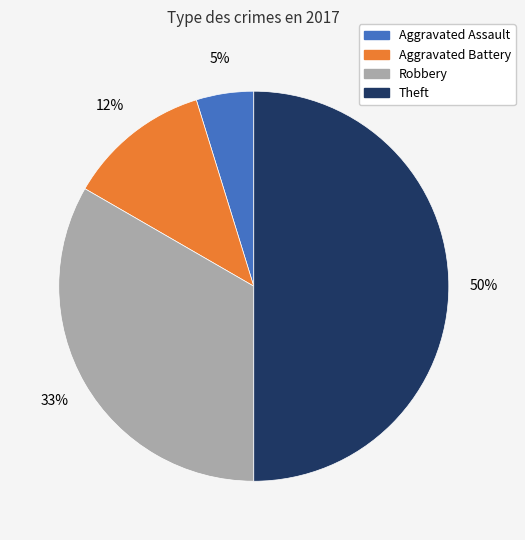

What percentage is the Aggravated Assault slice, to the nearest percent?

5%